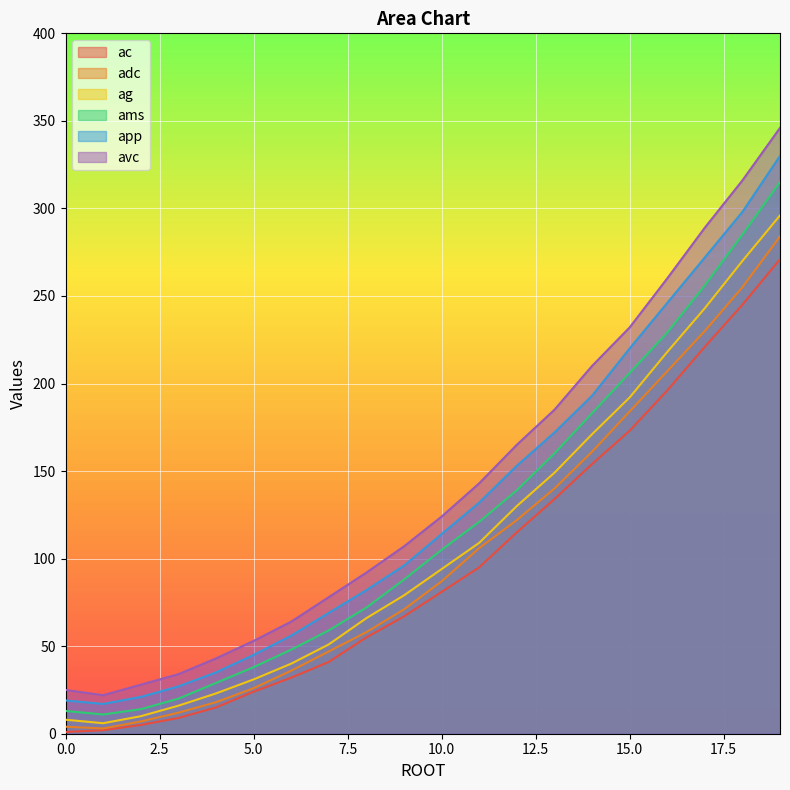

Rank the series by their maximum value, from lowest to highest.

ac, adc, ag, ams, app, avc